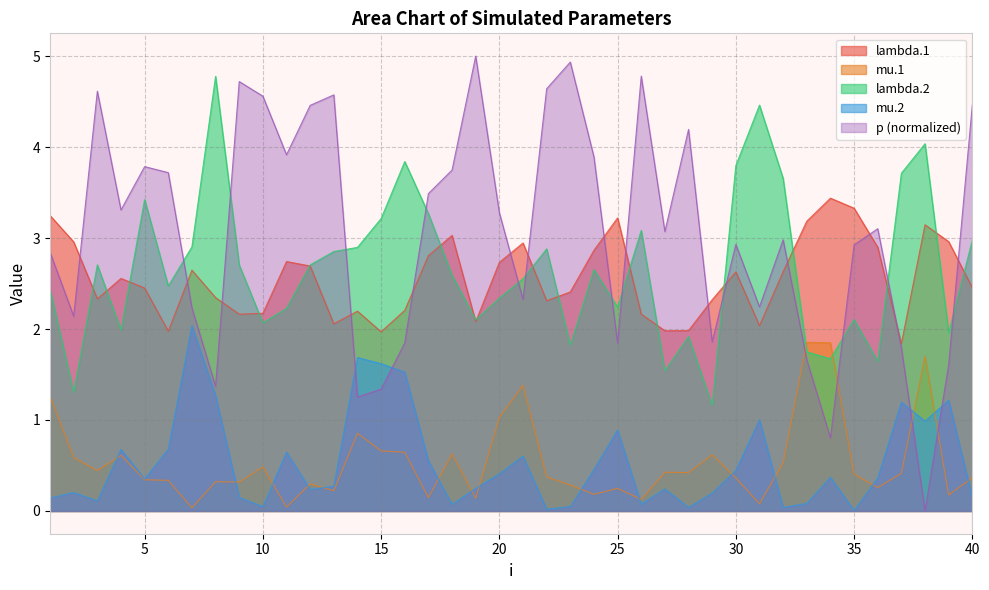

How many data points does each series have?

40